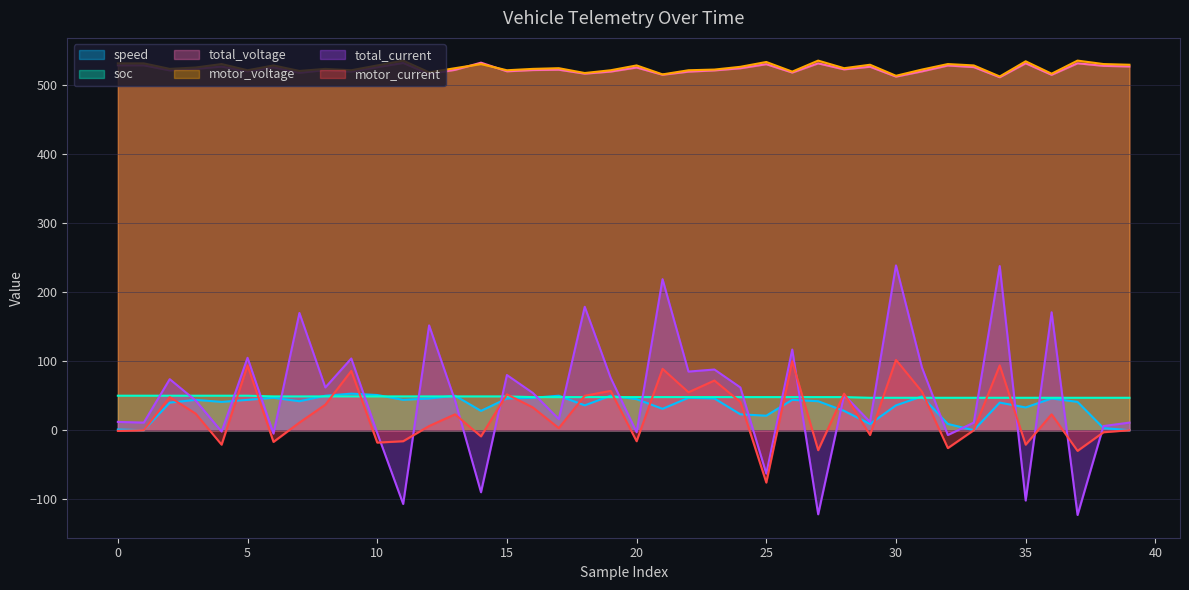

Reading left to right, what are all the values shown in this chart?

speed: 0=1.0	1=0.0	2=40.0	3=44.0	4=41.0	5=44.0	6=47.0	7=42.0	8=50.0	9=53.0	10=51.0	11=44.0	12=46.0	13=50.0	14=28.0	15=46.0	16=47.0	17=50.0	18=36.0	19=50.0	20=45.0	21=31.0	22=47.0	23=46.0	24=23.0	25=21.0	26=44.0	27=42.0	28=28.0	29=9.0	30=36.0	31=49.0	32=9.0	33=0.0	34=40.0	35=33.0	36=46.0	37=41.0	38=3.0	39=0.0
soc: 0=50.0	1=50.0	2=50.0	3=50.0	4=50.0	5=50.0	6=49.0	7=49.0	8=49.0	9=49.0	10=49.0	11=49.0	12=49.0	13=49.0	14=49.0	15=49.0	16=48.0	17=48.0	18=48.0	19=48.0	20=48.0	21=48.0	22=48.0	23=48.0	24=48.0	25=48.0	26=48.0	27=48.0	28=48.0	29=47.0	30=47.0	31=47.0	32=47.0	33=47.0	34=47.0	35=47.0	36=47.0	37=47.0	38=47.0	39=47.0
total_voltage: 0=529.2	1=529.2	2=521.8	3=524.0	4=527.3	5=520.5	6=526.3	7=518.3	8=522.3	9=520.0	10=526.5	11=532.6	12=516.7	13=522.6	14=533.0	15=520.5	16=522.3	17=522.8	18=517.1	19=520.1	20=526.0	21=515.5	22=520.0	23=521.8	24=524.9	25=530.8	26=518.7	27=532.0	28=523.3	29=527.1	30=512.8	31=520.4	32=528.9	33=526.6	34=511.9	35=532.1	36=515.4	37=532.1	38=528.4	39=527.5
motor_voltage: 0=532.0	1=532.0	2=524.0	3=526.0	4=531.0	5=522.0	6=529.0	7=521.0	8=524.0	9=522.0	10=529.0	11=536.0	12=519.0	13=525.0	14=531.0	15=522.0	16=524.0	17=525.0	18=518.0	19=522.0	20=529.0	21=516.0	22=522.0	23=523.0	24=527.0	25=534.0	26=520.0	27=536.0	28=525.0	29=530.0	30=514.0	31=523.0	32=531.0	33=529.0	34=513.0	35=535.0	36=517.0	37=536.0	38=531.0	39=530.0
total_current: 0=12.0	1=11.0	2=74.0	3=43.0	4=-2.0	5=105.0	6=-5.0	7=170.0	8=62.0	9=104.0	10=-4.0	11=-107.0	12=152.0	13=43.0	14=-90.0	15=80.0	16=54.0	17=16.0	18=179.0	19=76.0	20=-3.0	21=219.0	22=85.0	23=88.0	24=62.0	25=-63.0	26=117.0	27=-122.0	28=51.0	29=12.0	30=239.0	31=91.0	32=-7.0	33=11.0	34=238.0	35=-102.0	36=171.0	37=-123.0	38=6.0	39=11.0
motor_current: 0=-1.0	1=0.0	2=48.0	3=24.0	4=-21.0	5=94.0	6=-17.0	7=11.0	8=37.0	9=86.0	10=-18.0	11=-16.0	12=6.0	13=23.0	14=-9.0	15=52.0	16=33.0	17=3.0	18=50.0	19=57.0	20=-16.0	21=89.0	22=55.0	23=72.0	24=41.0	25=-76.0	26=100.0	27=-29.0	28=53.0	29=-7.0	30=102.0	31=56.0	32=-26.0	33=0.0	34=94.0	35=-21.0	36=23.0	37=-30.0	38=-3.0	39=0.0